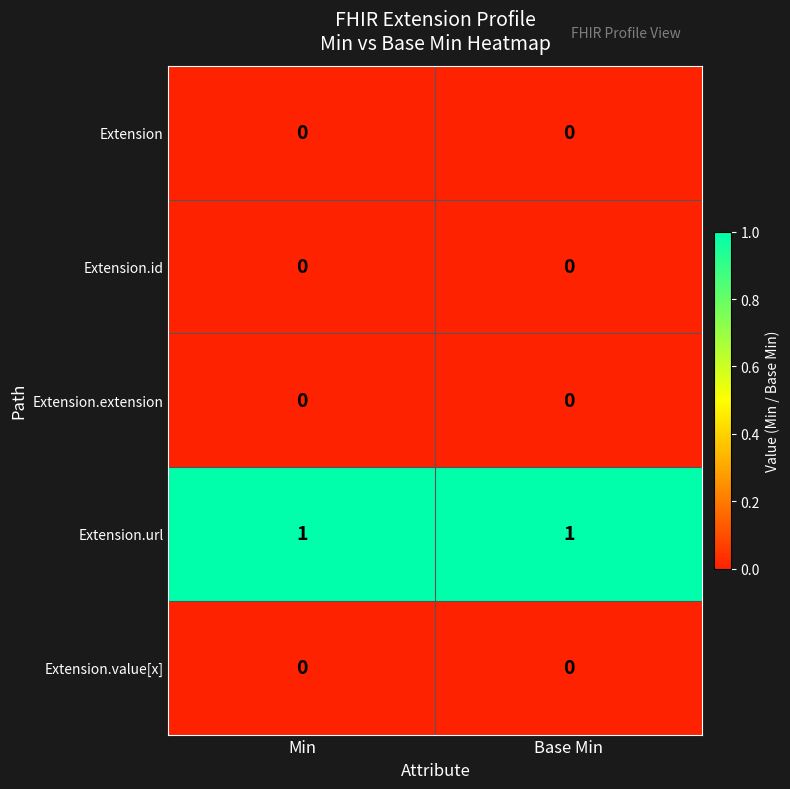

Is the value of Extension.extension at Base Min greater than the value of Extension.url at Base Min?

No